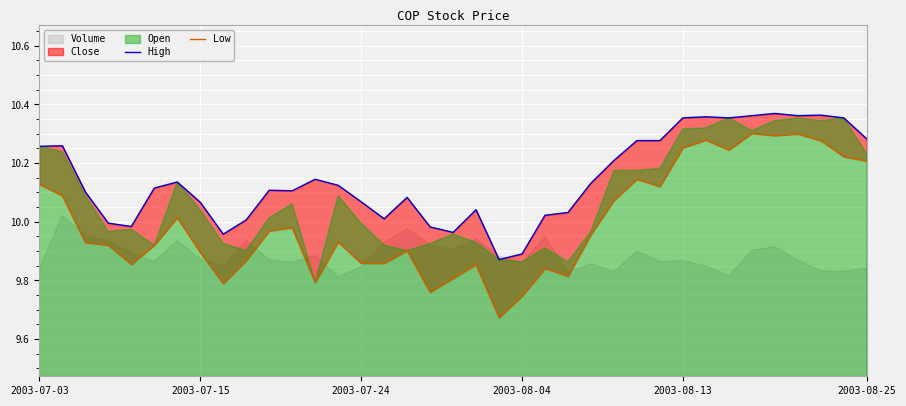

Does the chart display data point markers on the line(s)?

No